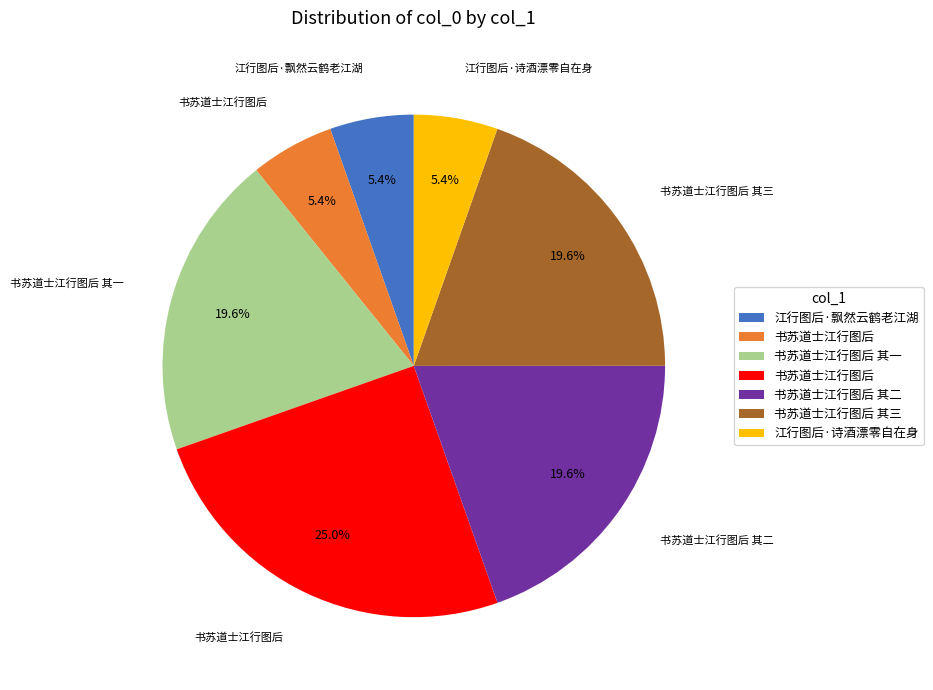

To the nearest percent, what is the difference between the largest and smallest slice percentages?

20%